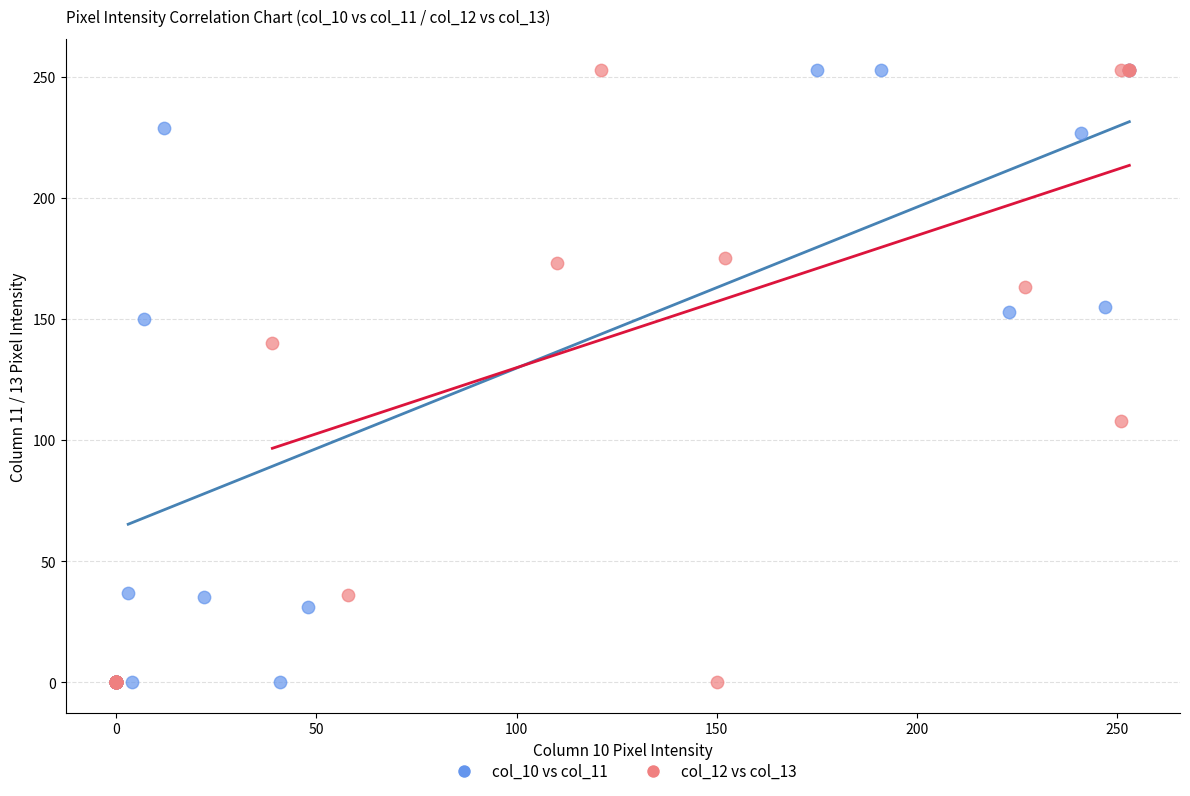

What are all the series names shown in the legend?

col_10 vs col_11, col_12 vs col_13